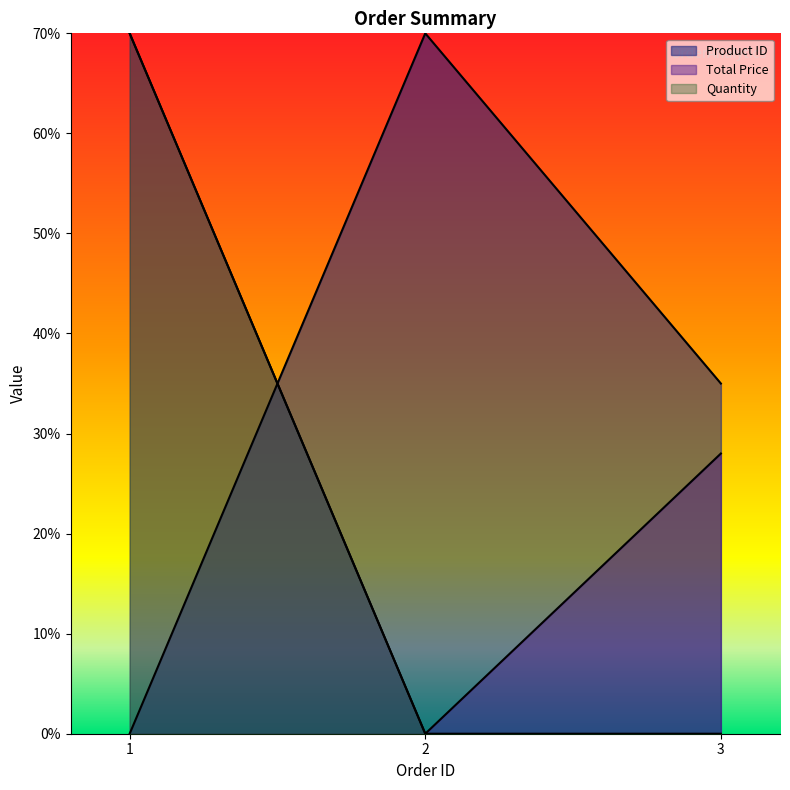

What is the maximum value shown in the chart?

70.0